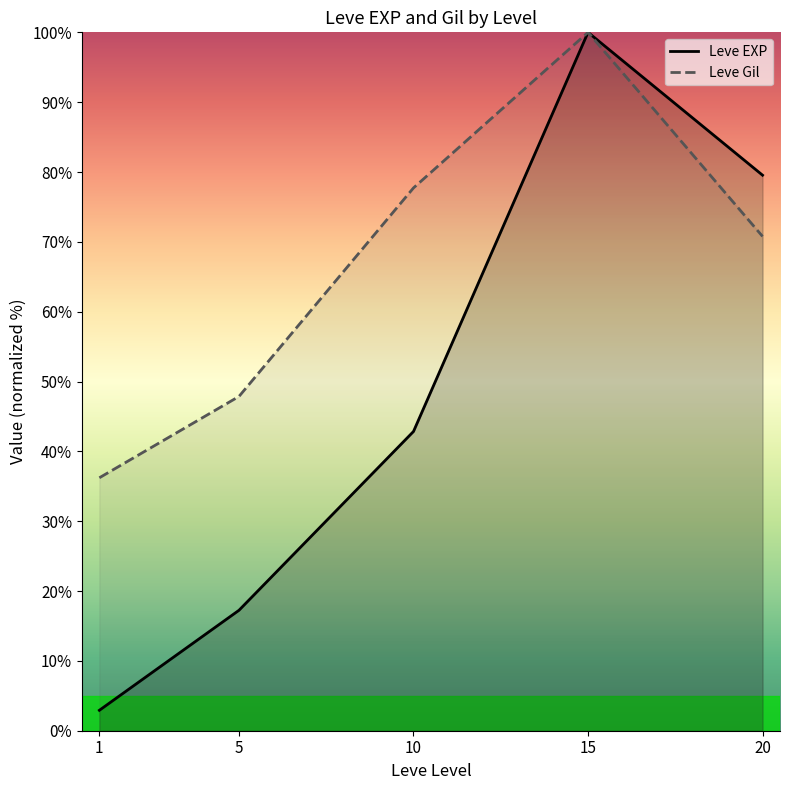

Where is the first local maximum for Leve Gil?

15